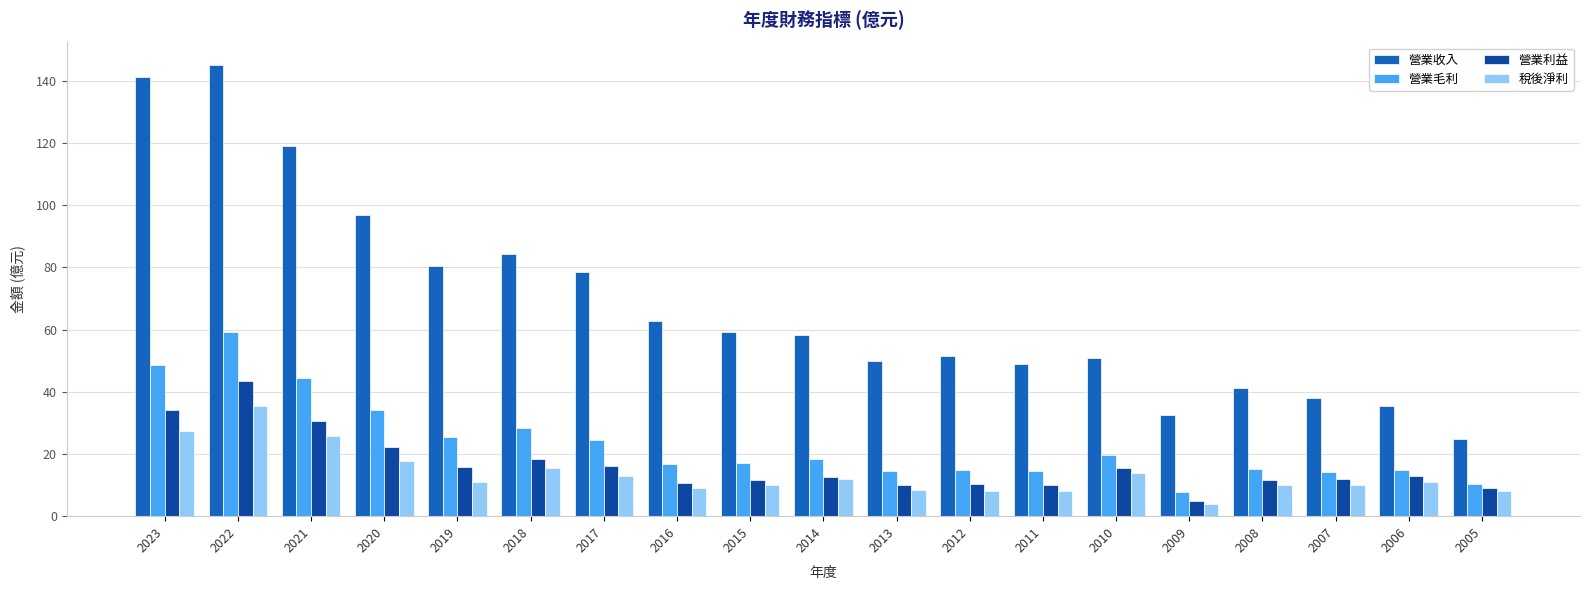

How many bars are there in each group?

4